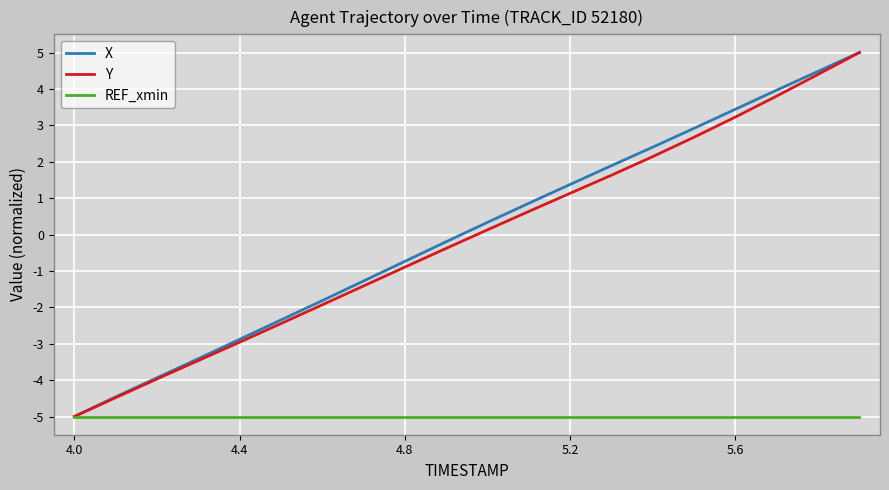

What is the maximum value for X?

5.0